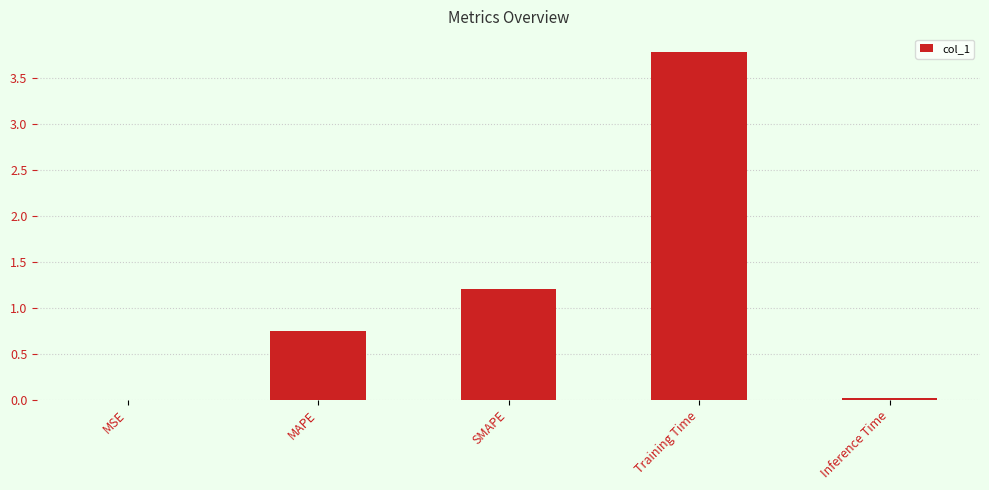

True or false: the data shows 1.2 at SMAPE.

True